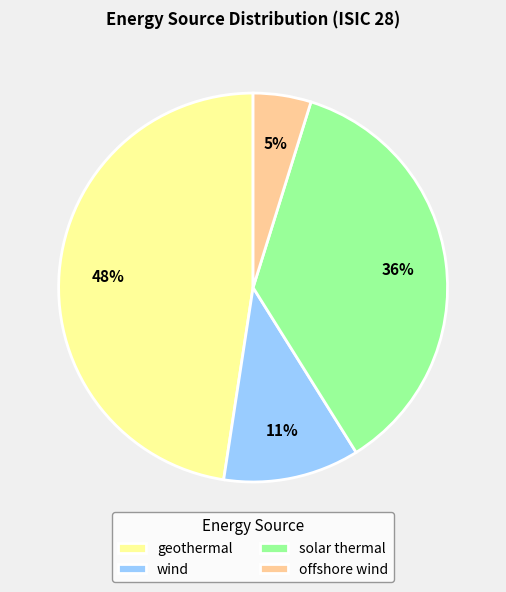

Does wind account for over 50% of the chart?

No